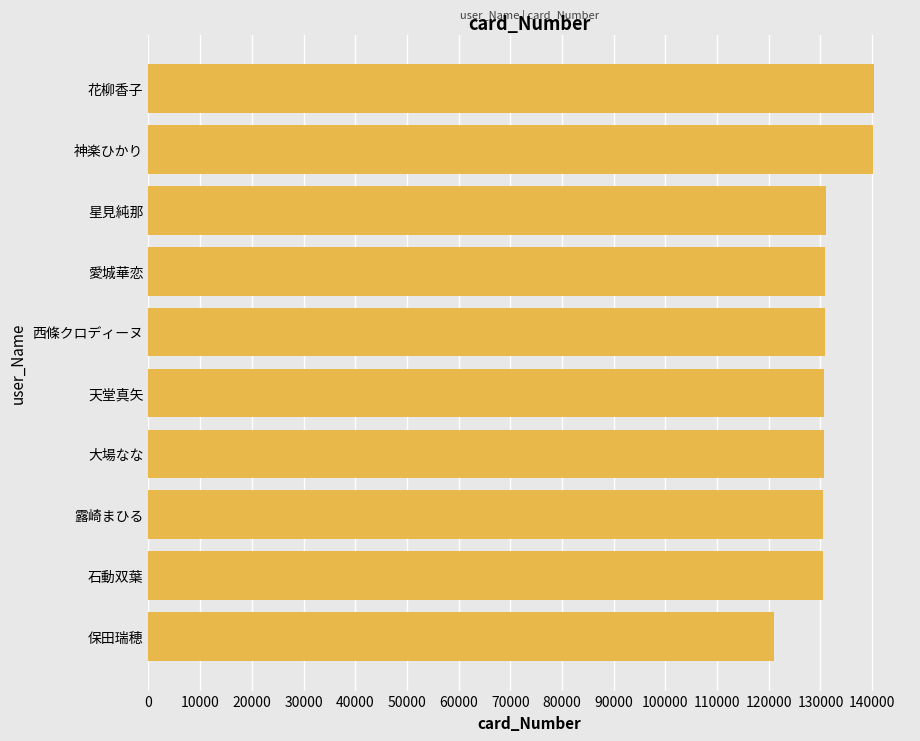

What is the maximum value shown in the chart?

140303